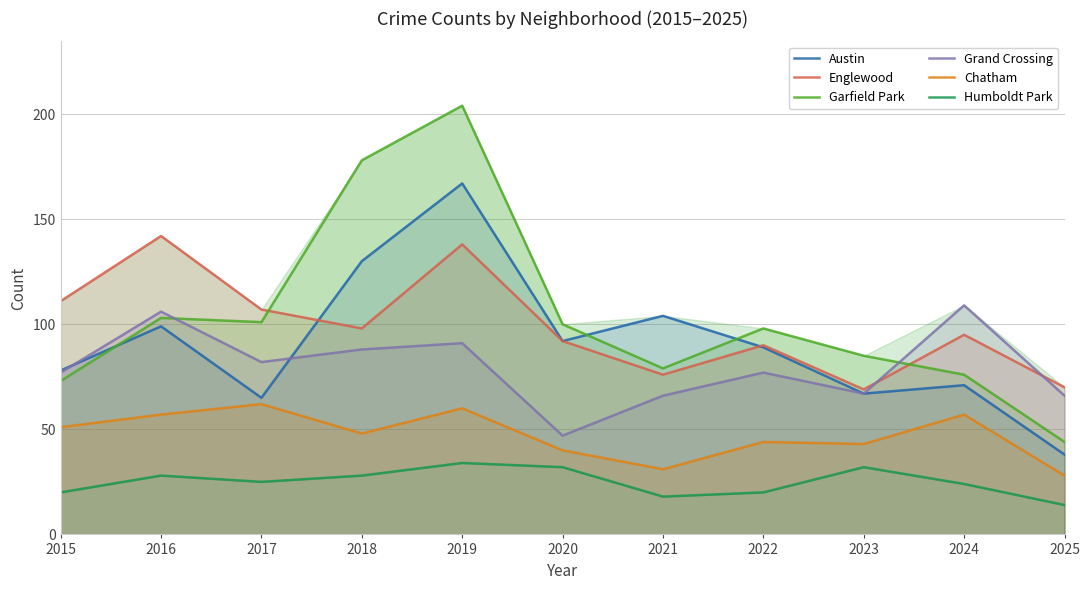

At how many categories does at least one series exceed 162?

2